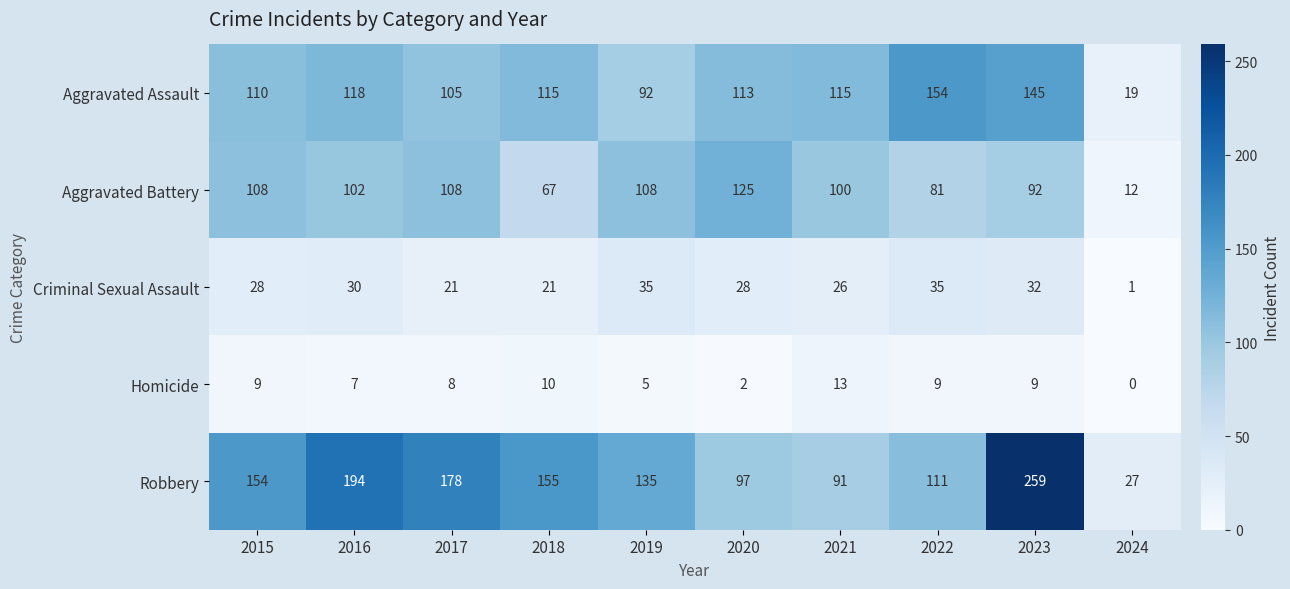

What is the difference between the highest and lowest values at 2018?

145